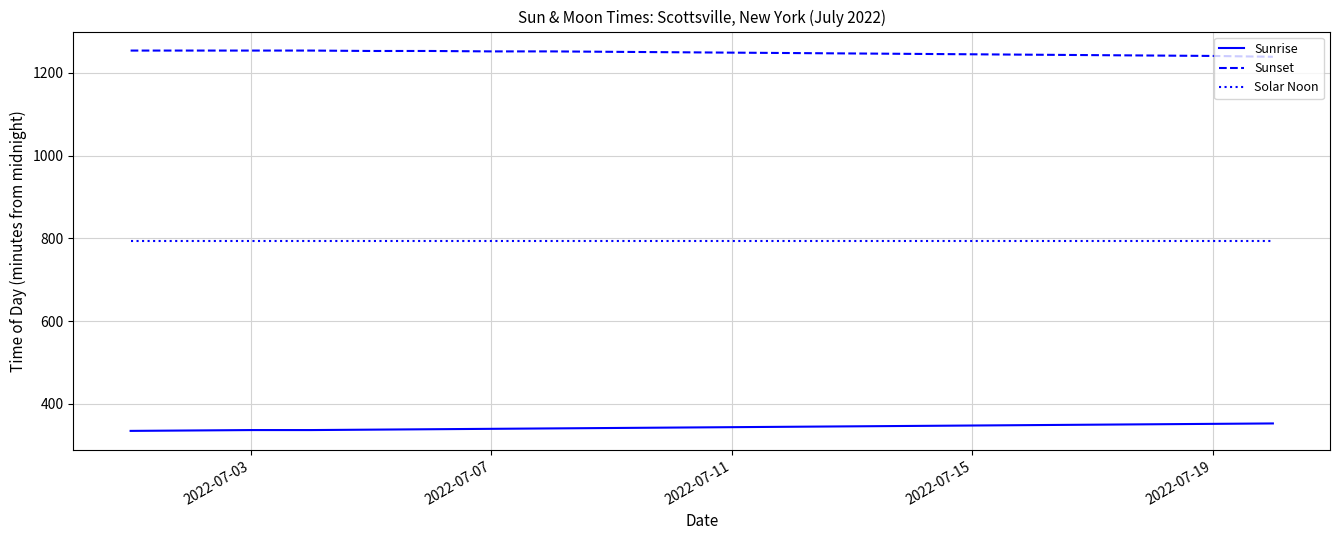

True or false: Sunrise and Sunset intersect in this chart.

False